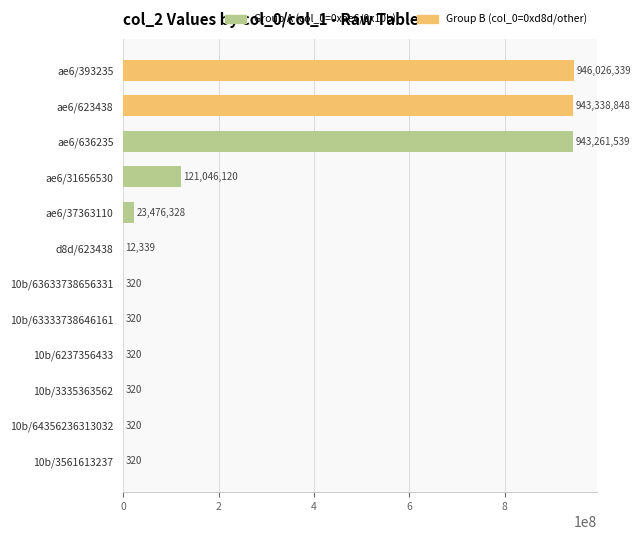

Reading bottom to top, list all the values displayed in this chart.

10b/3561613237=320	10b/64356236313032=320	10b/3335363562=320	10b/6237356433=320	10b/63333738646161=320	10b/63633738656331=320	d8d/623438=12339	ae6/37363110=23476328	ae6/31656530=121046120	ae6/636235=943261539	ae6/623438=943338848	ae6/393235=946026339